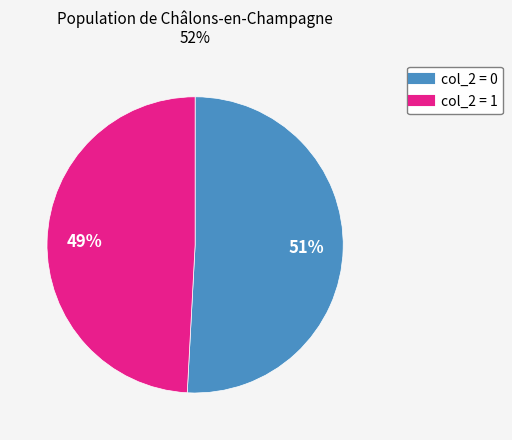

How many slices are in this pie chart?

2